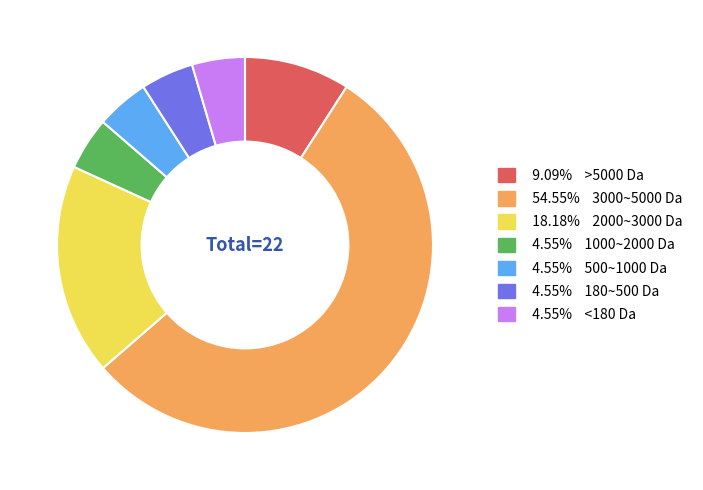

What is the ratio of the value at 9.09% >5000 Da to the value at 18.18% 2000~3000 Da?

0.5